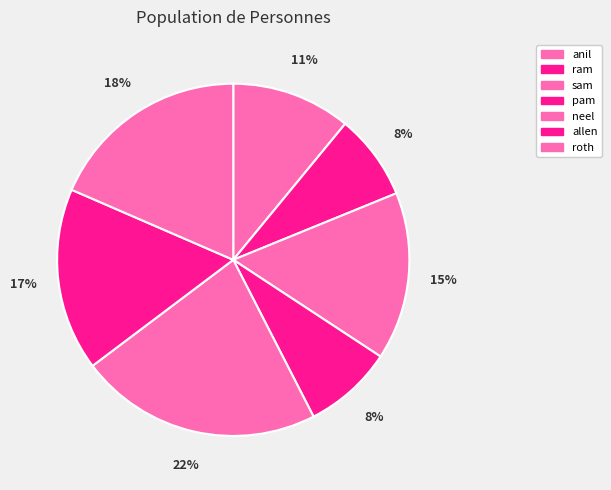

The ram slice represents 1% of the pie. True or false?

False